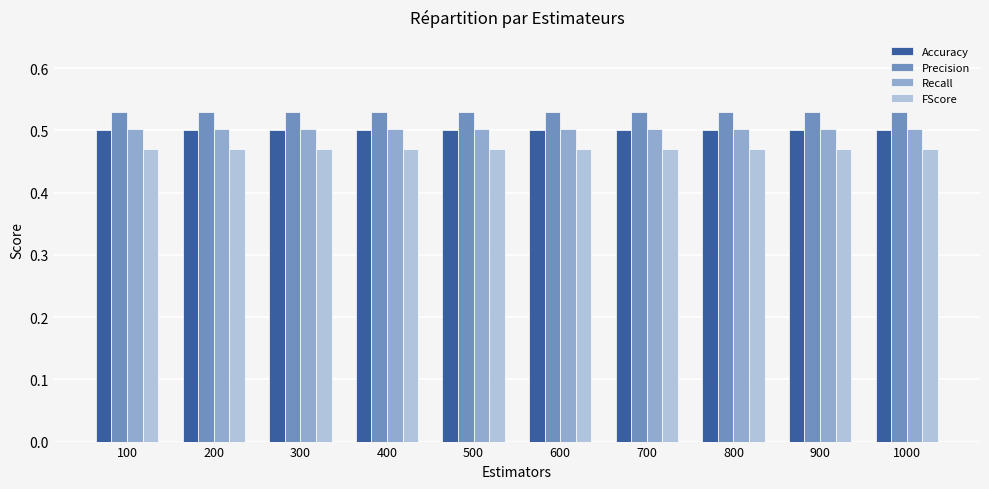

Is it true that Precision equals 0.5 at 500?

True